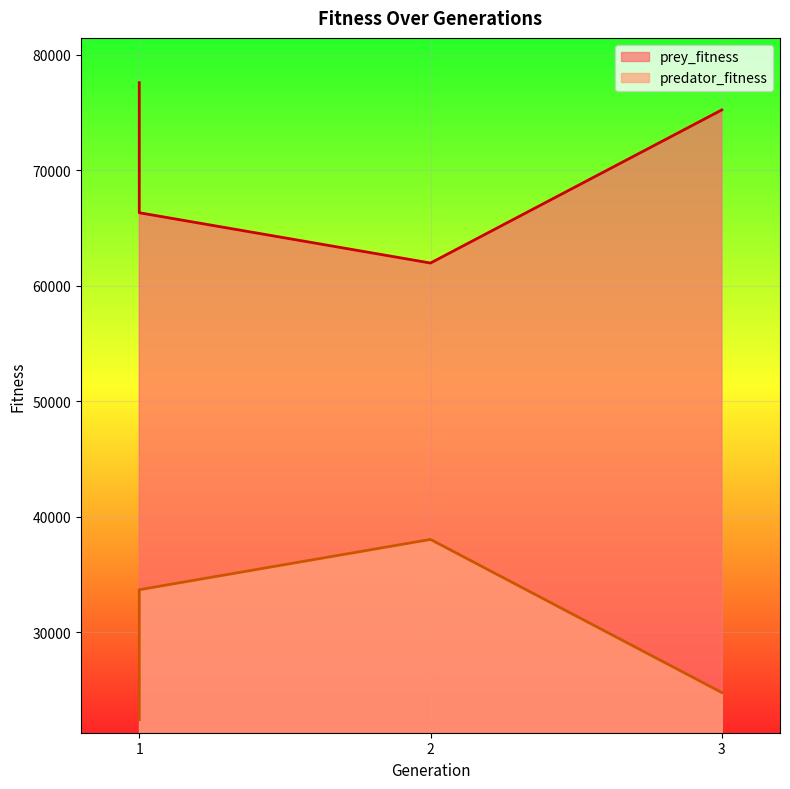

True or false: predator_fitness and prey_fitness cross at least once.

False